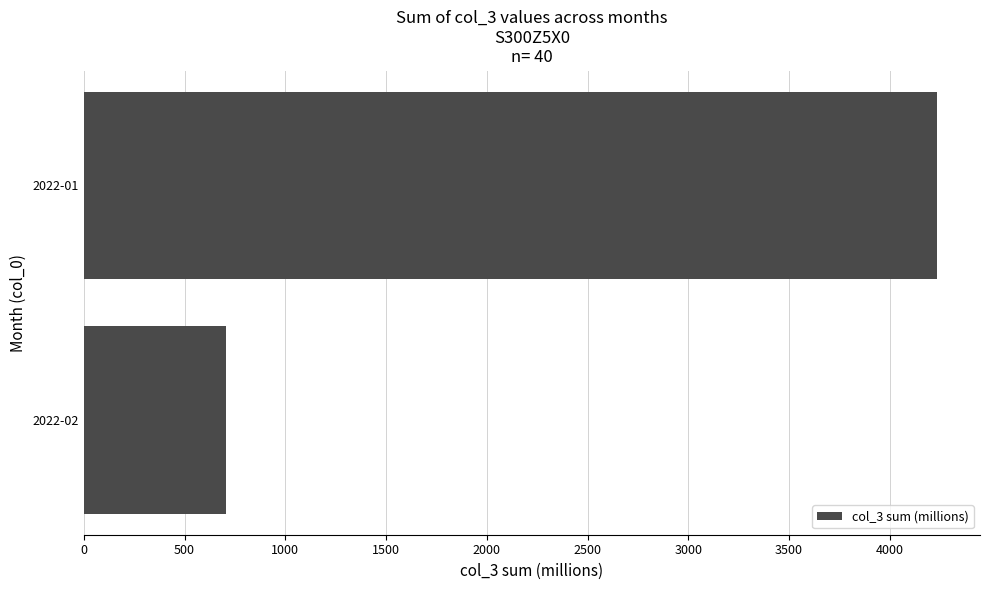

Approximately how many times larger is the value at 2022-01 compared to 2022-02?

6.0